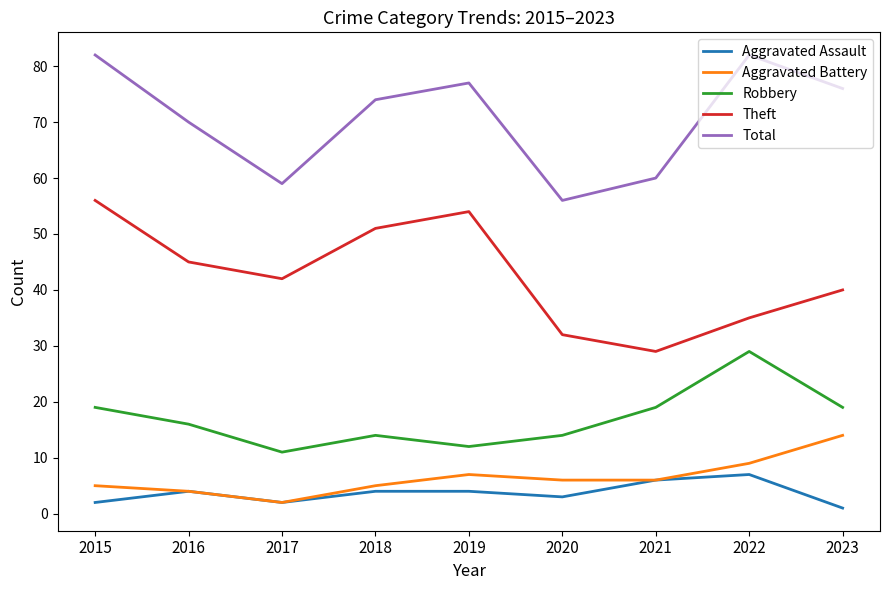

Reading left to right, what are all the values shown in this chart?

Aggravated Assault: 2	4	2	4	4	3	6	7	1
Aggravated Battery: 5	4	2	5	7	6	6	9	14
Robbery: 19	16	11	14	12	14	19	29	19
Theft: 56	45	42	51	54	32	29	35	40
Total: 82	70	59	74	77	56	60	82	76